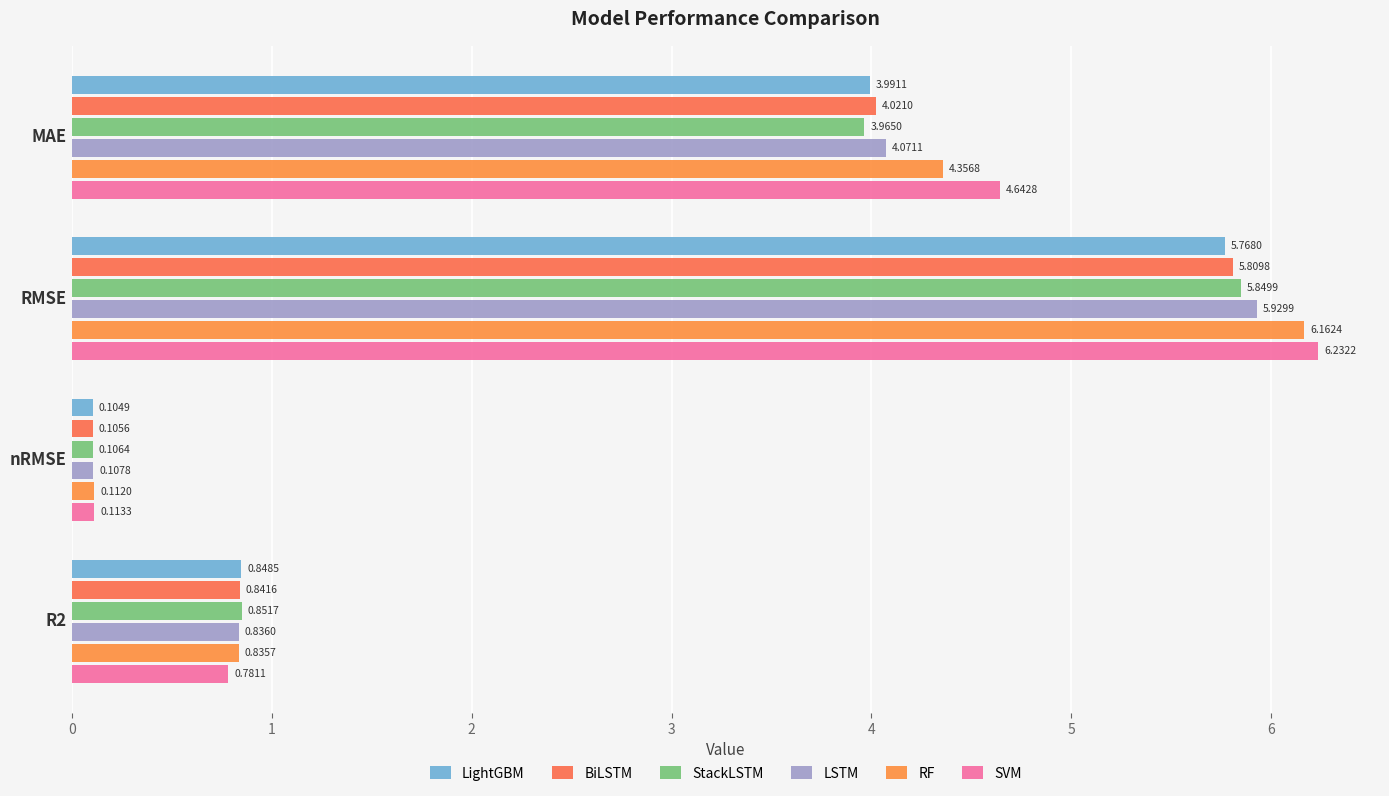

What is the difference between the maximum and second lowest values in the LSTM series?

5.1